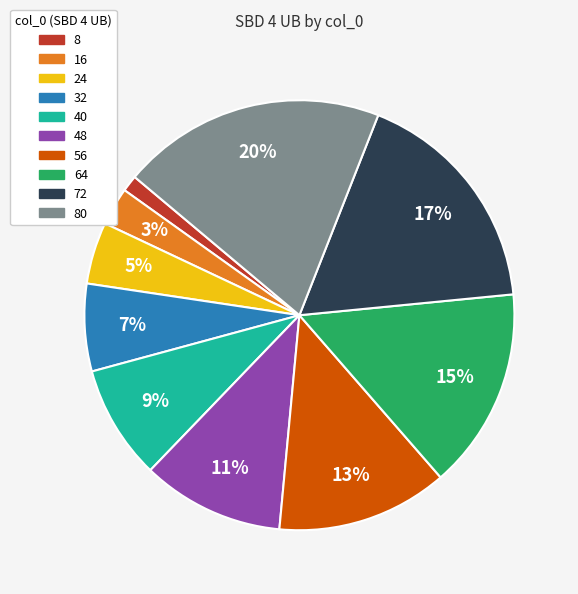

To the nearest percent, what is the average slice percentage?

10%